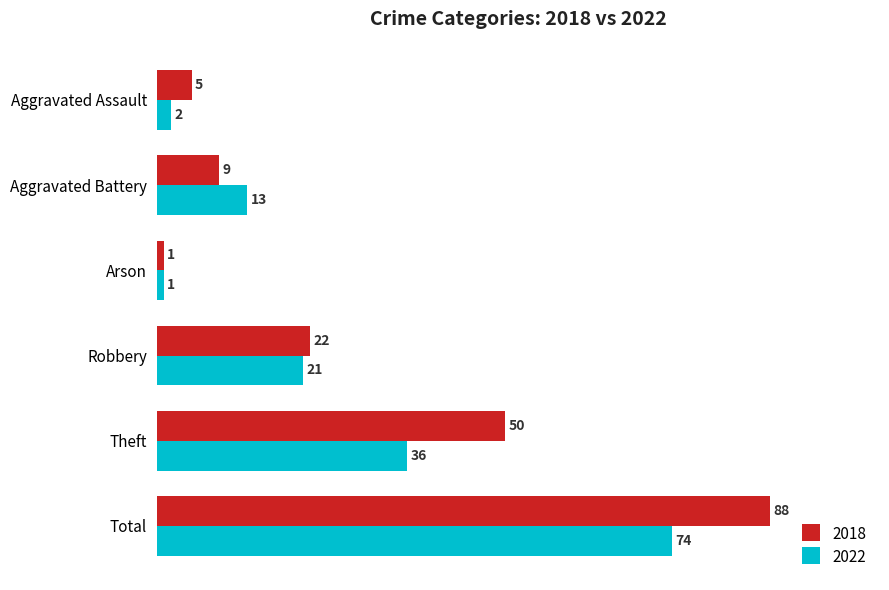

What is the sum of the 2022 values at Aggravated Assault and Total?

76